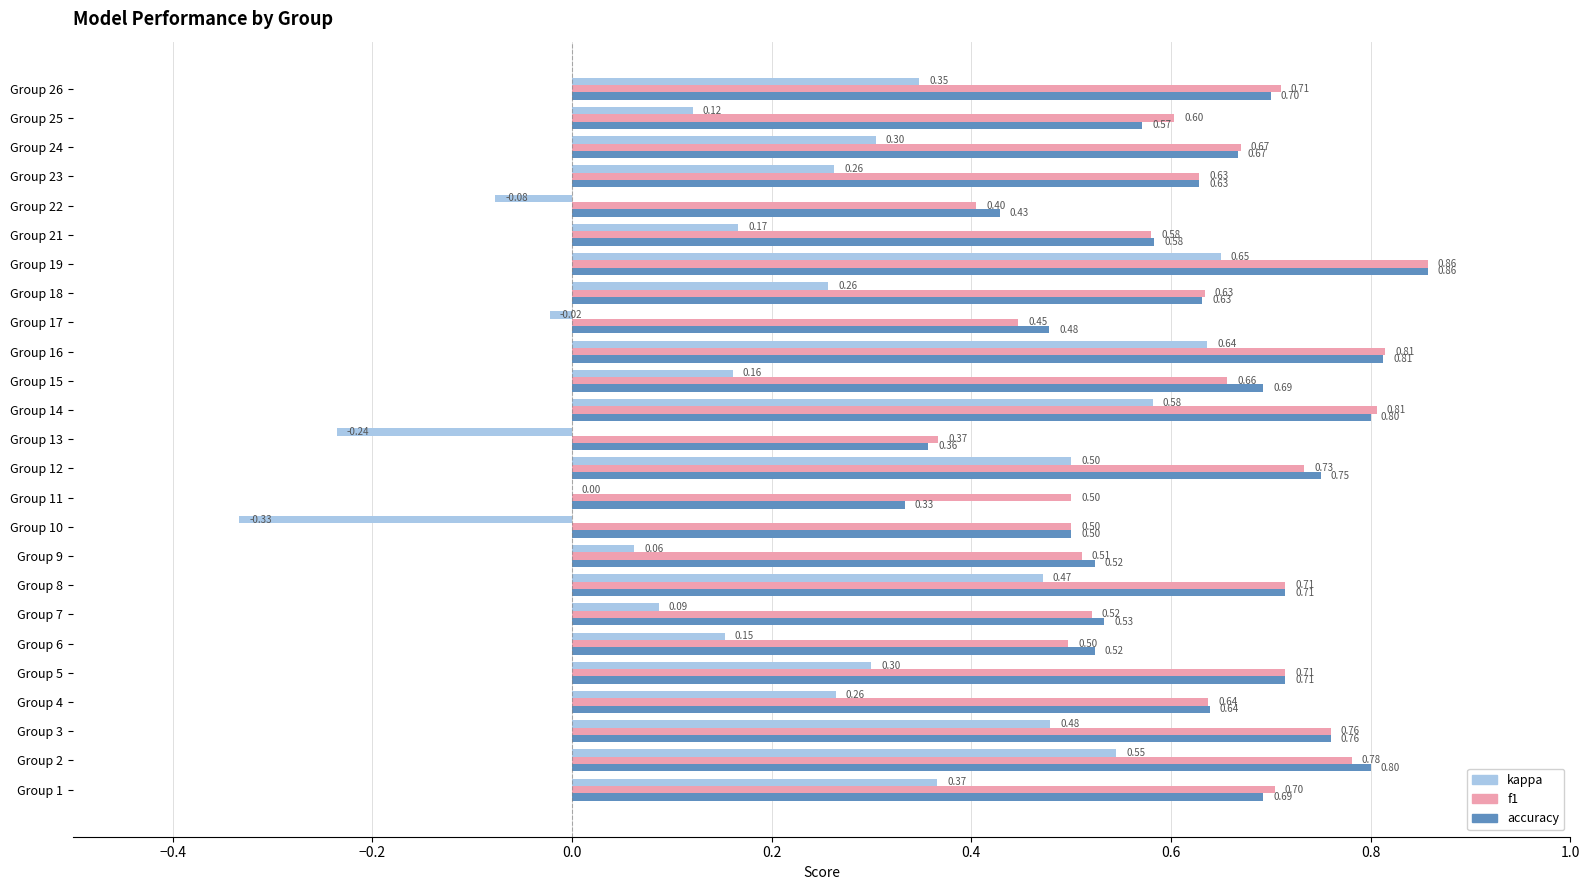

Between Group 7 and Group 18, which series saw the biggest shift?

kappa